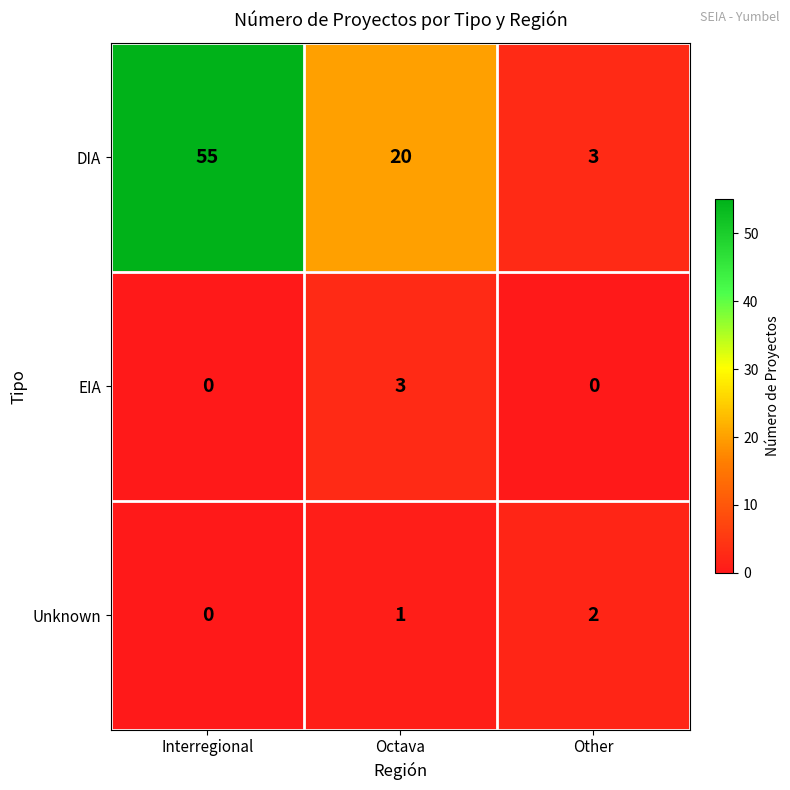

Reading left to right, transcribe all the data shown in this chart.

DIA: 55	20	3
EIA: 0	3	0
Unknown: 0	1	2